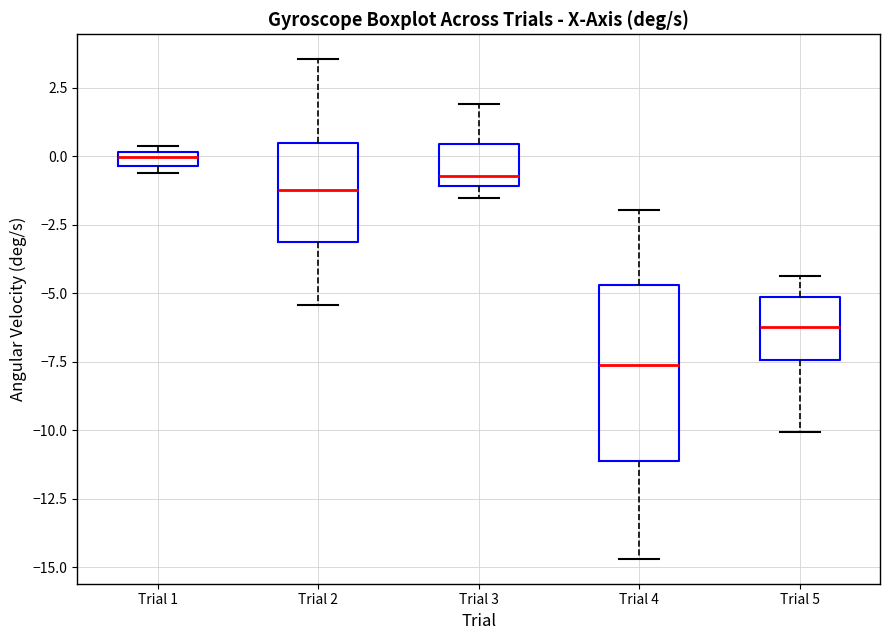

Which box's median line is the lowest?

Trial 4